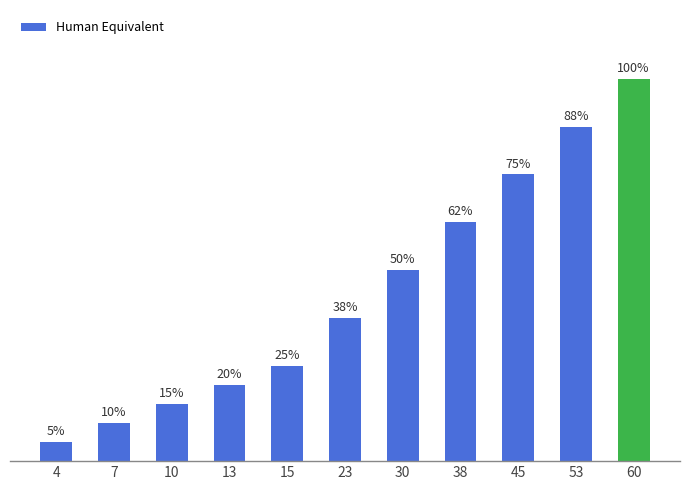

Does the chart contain any negative values?

No